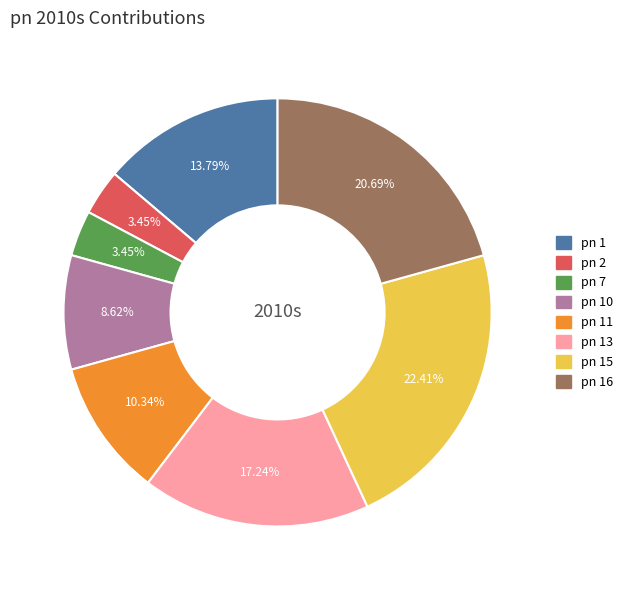

Does any single category account for the majority?

No